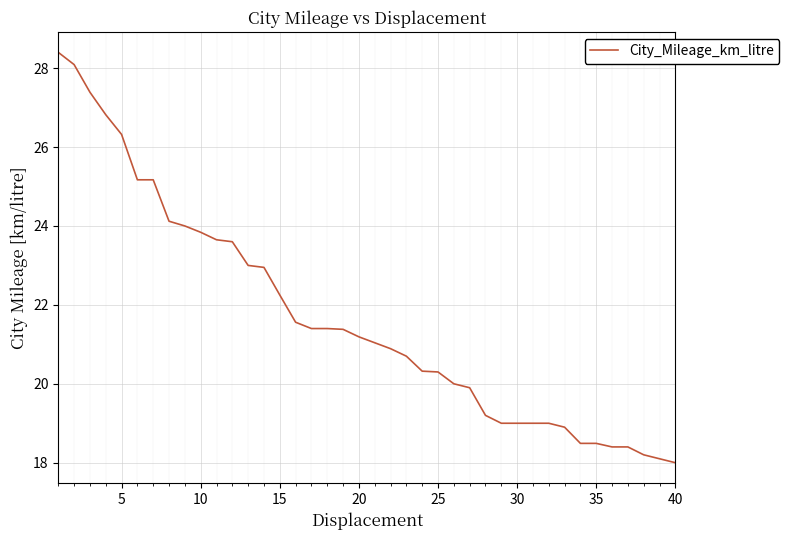

What is the maximum value shown in the chart?

28.4